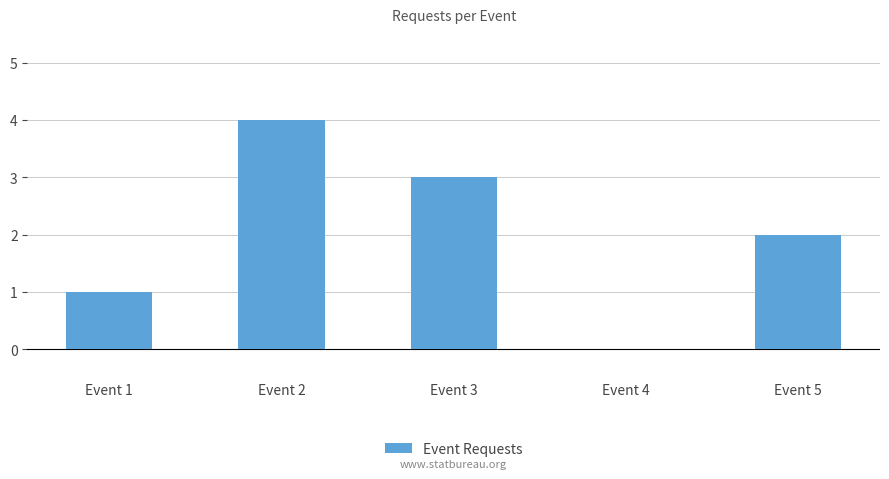

What is the change in value from Event 2 to Event 5?

-2